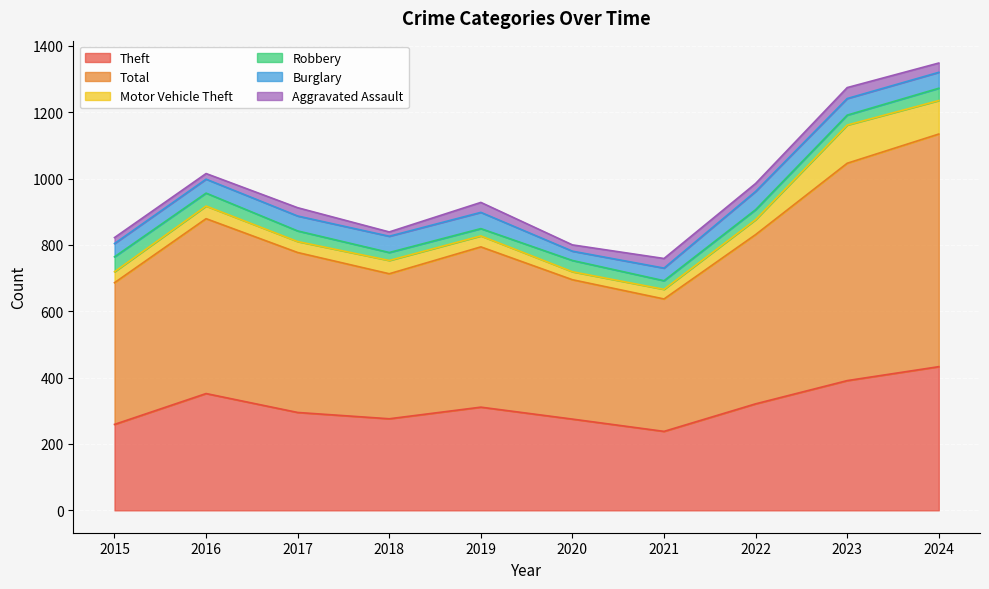

Reading left to right, list all the values displayed in this chart.

Theft: 259	352	295	276	311	275	238	321	391	433
Total: 427	527	482	437	483	420	399	510	655	701
Motor Vehicle Theft: 33	38	33	40	33	24	29	45	115	101
Robbery: 45	39	32	24	22	34	26	30	30	37
Burglary: 40	42	45	49	49	28	38	55	50	48
Aggravated Assault: 18	17	25	13	30	19	29	24	33	28